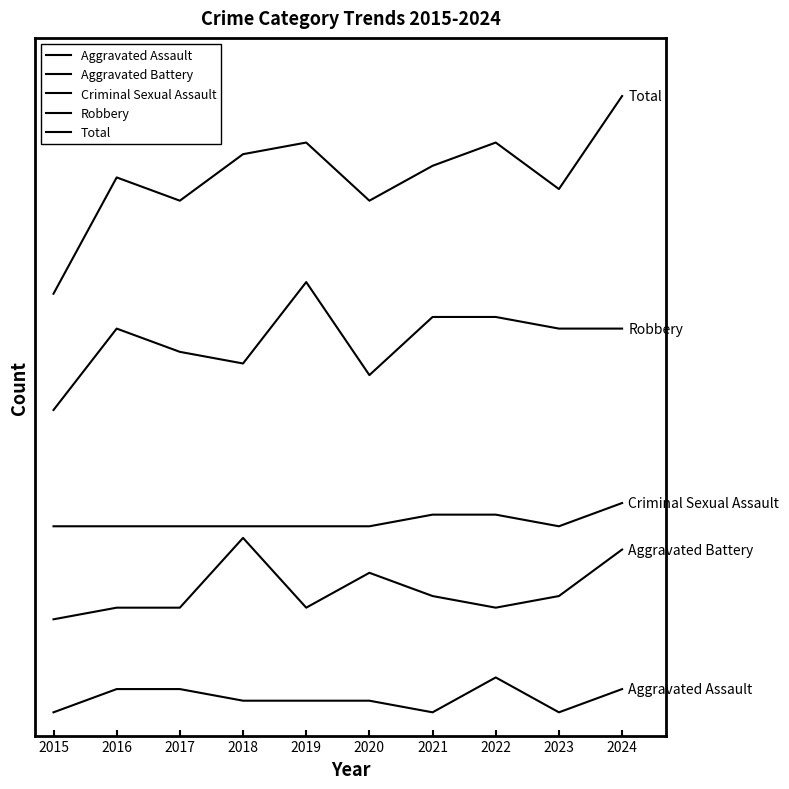

Read the Aggravated Battery value at 2021.

10